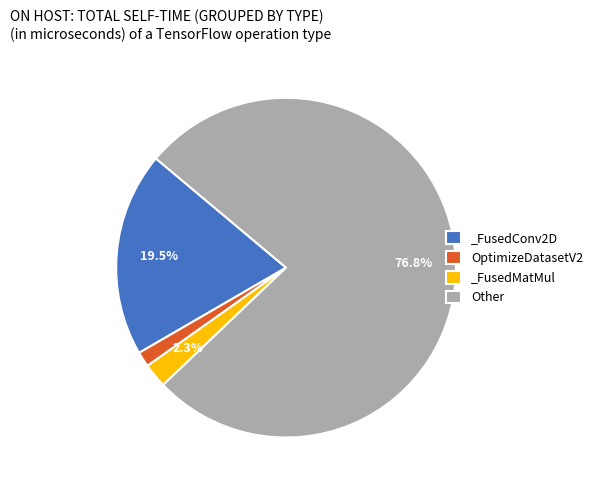

What is the largest slice in the pie chart?

Other